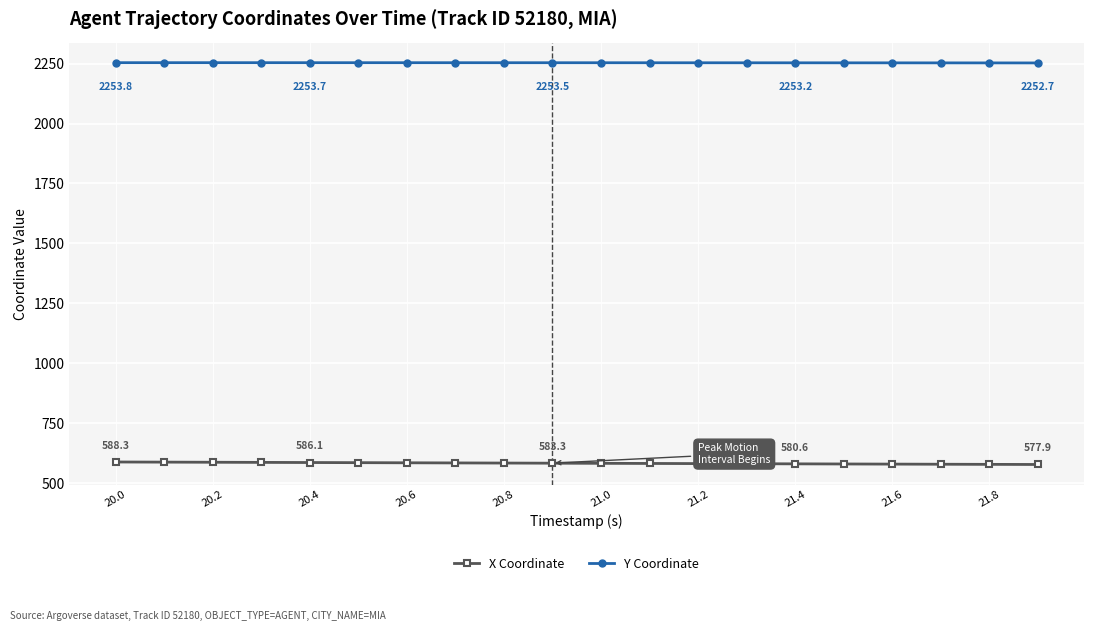

True or false: Y Coordinate and X Coordinate intersect in this chart.

False